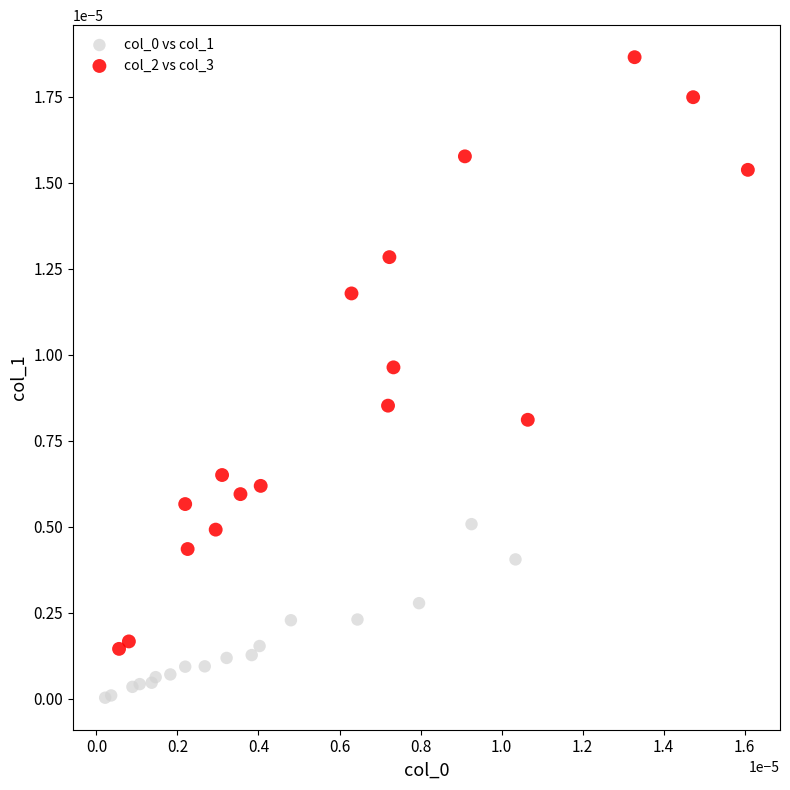

Which series contains the highest Y value?

col_2 vs col_3